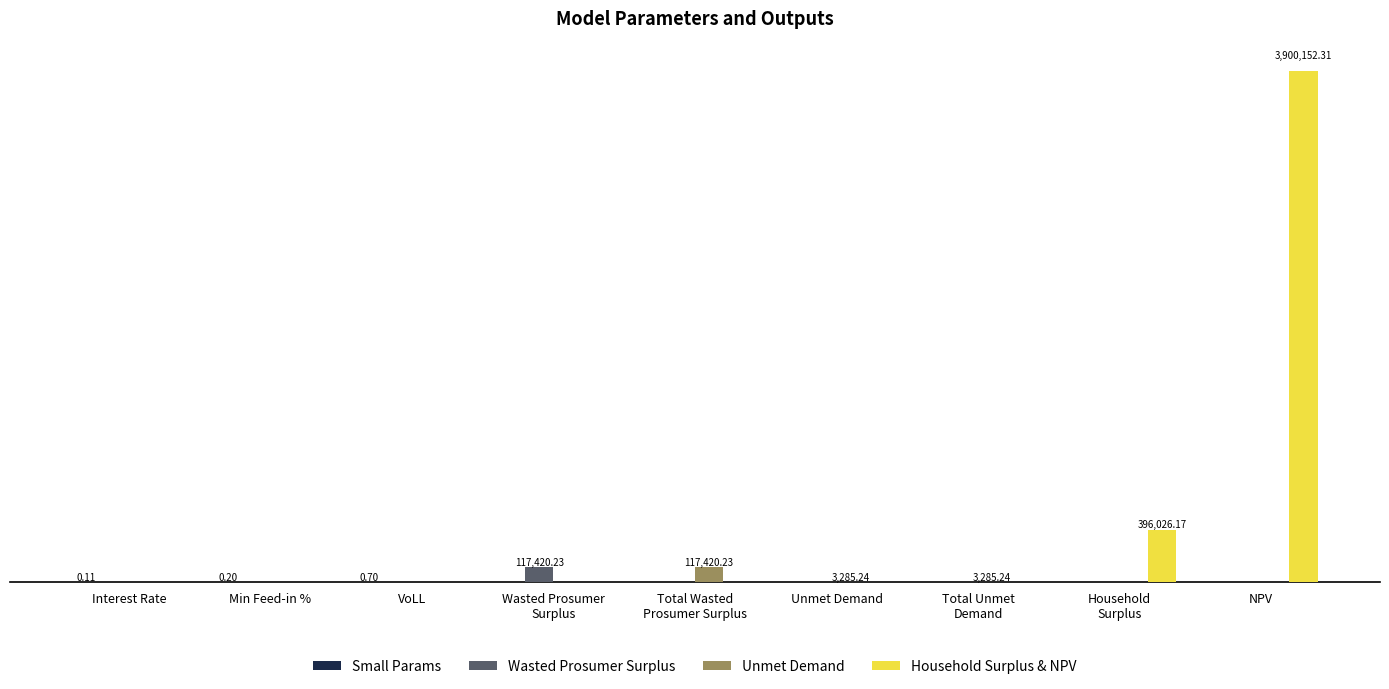

Which series changed the most between Interest Rate and Min Feed-in %?

Small Params